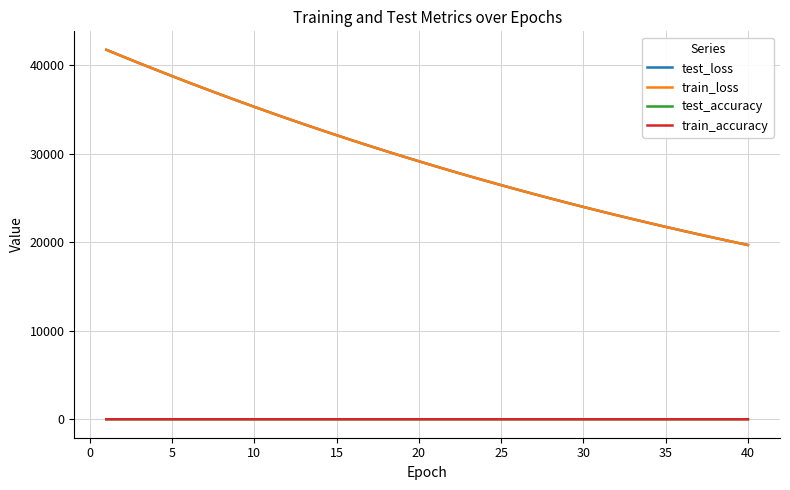

What is the sum of all test_loss values?

1180893.0